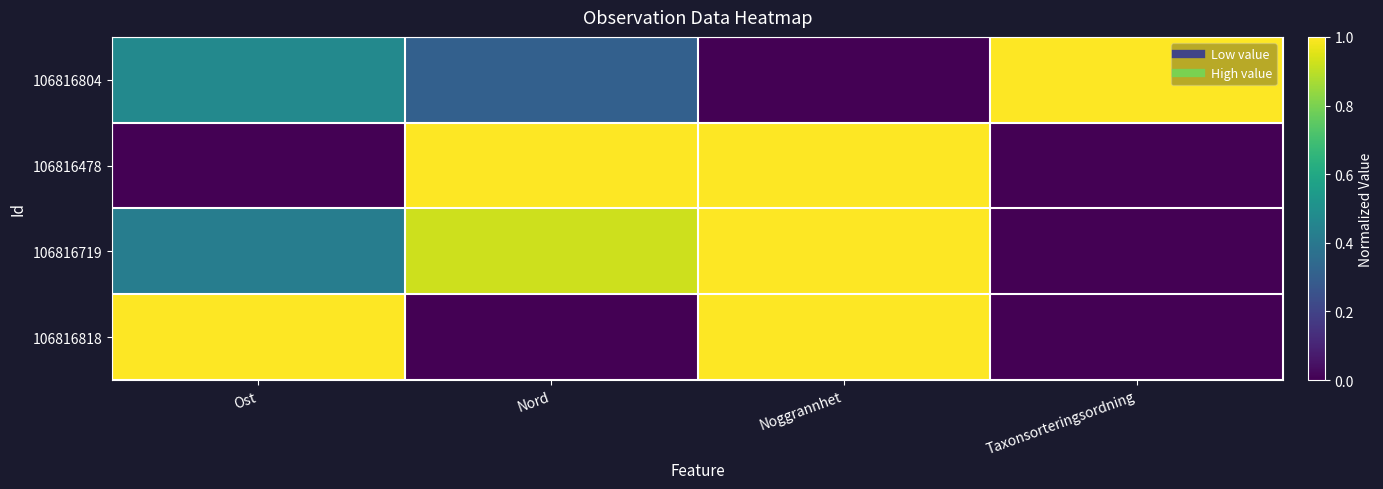

Between Nord and Noggrannhet, which series saw the biggest shift?

106816818